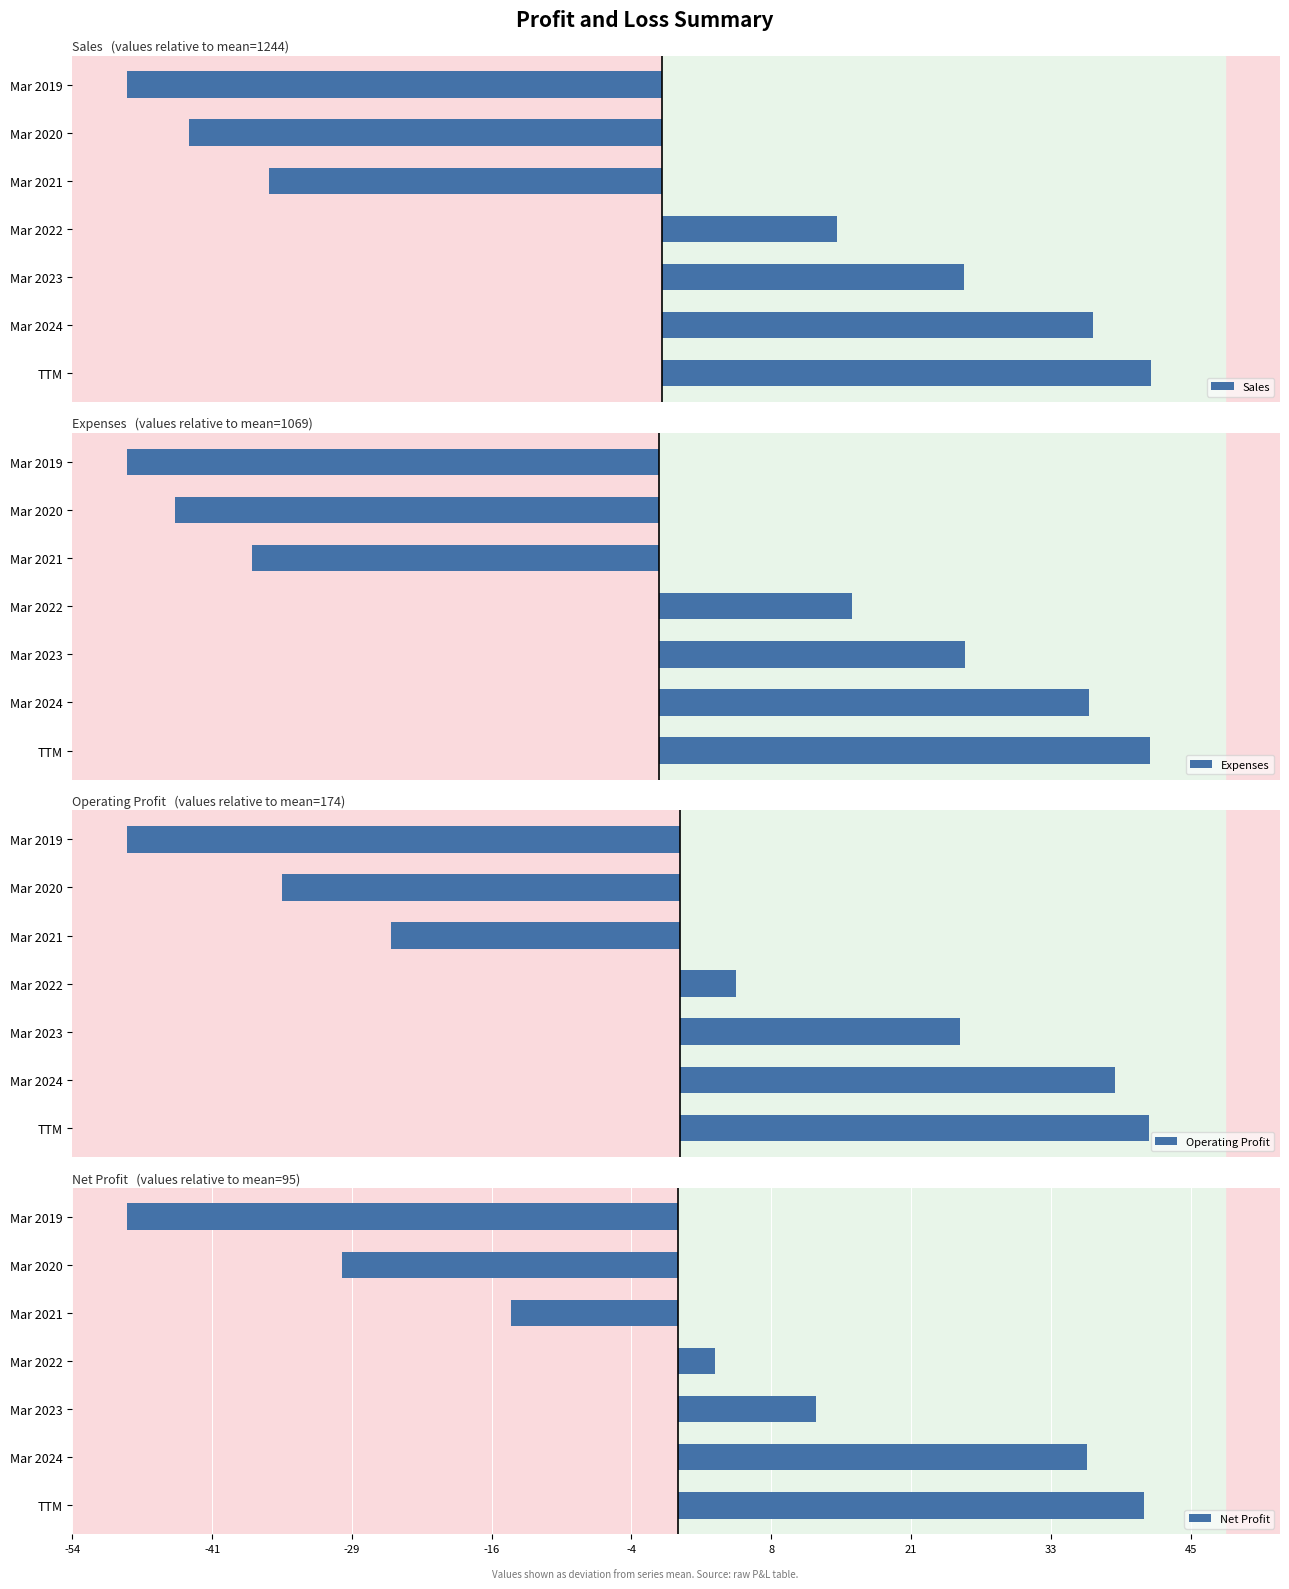

At how many categories does at least one series exceed 194?

4